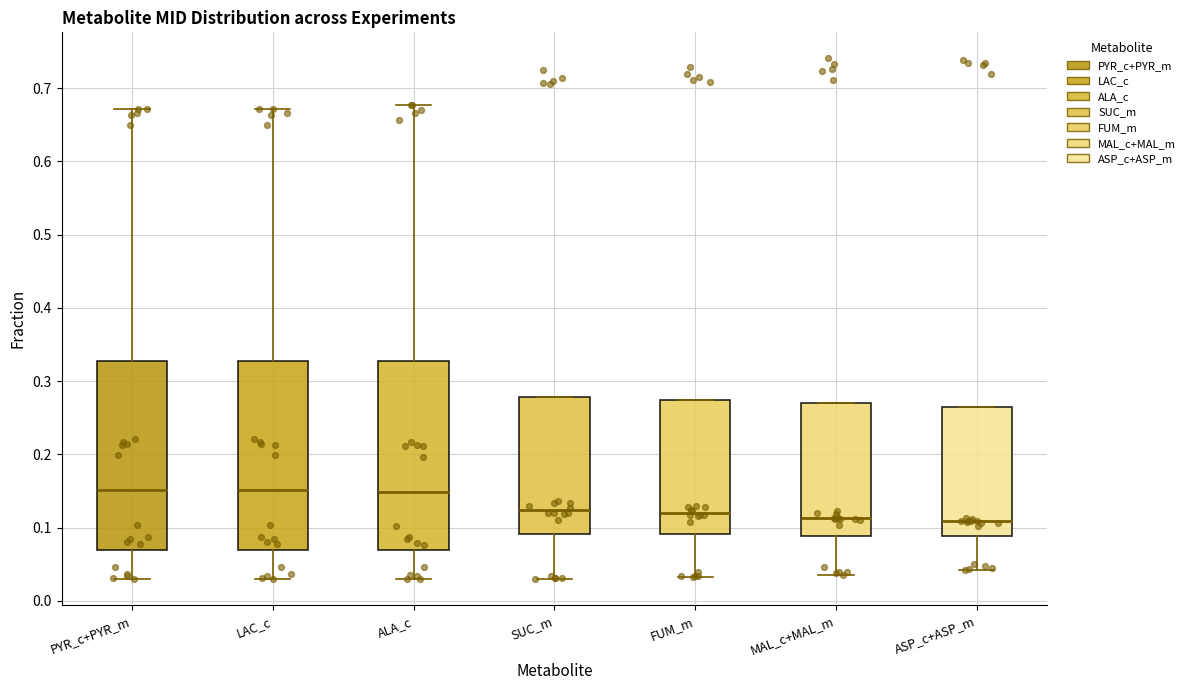

Where does the median line of the box for MAL_c+MAL_m sit on the y-axis? The values are not printed on the chart, so give them approximately, as read against the axis.

0.11